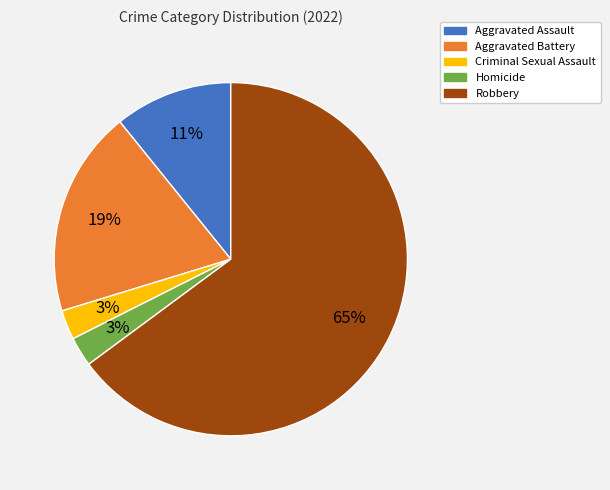

What percentage is the Homicide slice, to the nearest percent?

3%